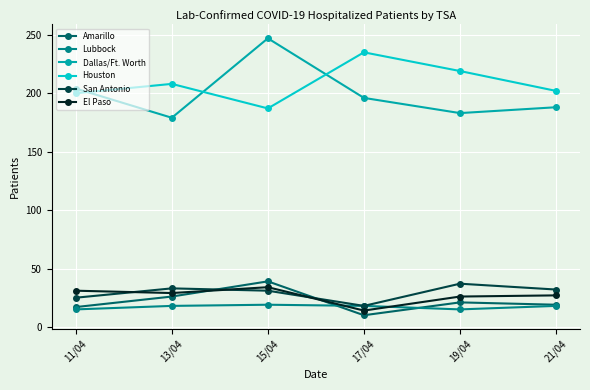

What is the sum of all Houston values?

1251